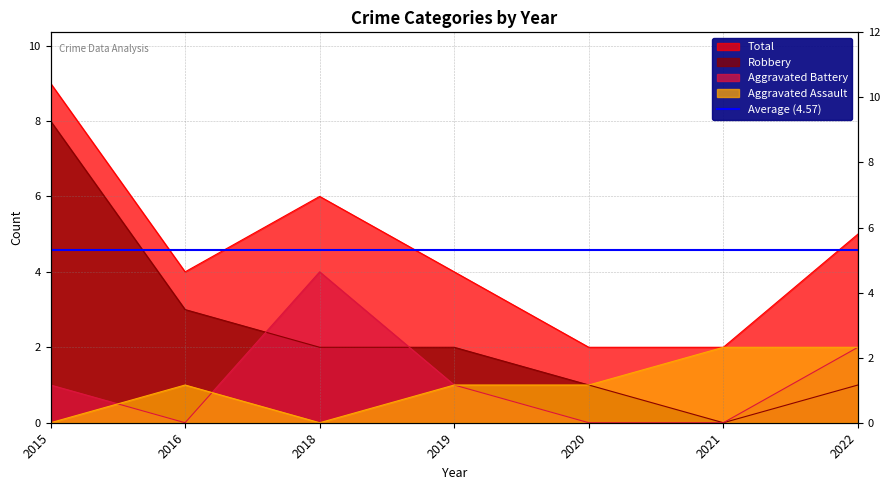

Rank the series by their maximum value, from highest to lowest.

Total, Robbery, Aggravated Battery, Aggravated Assault